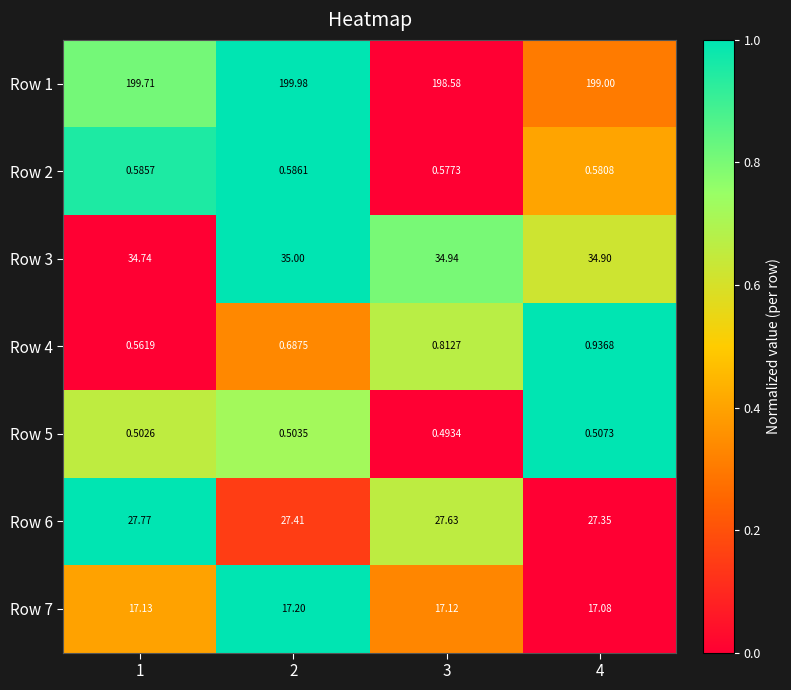

Is the value of Row 1 at 1 greater than the value of Row 4 at 3?

Yes